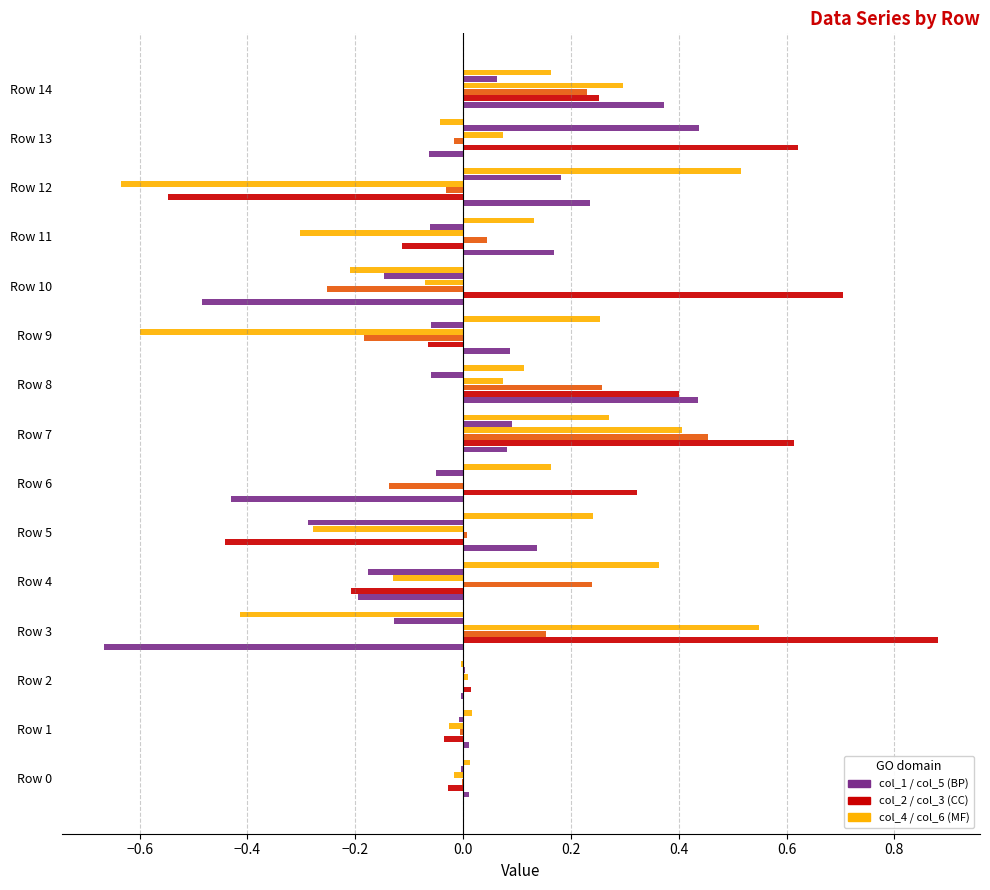

How many distinct data groups are displayed?

6